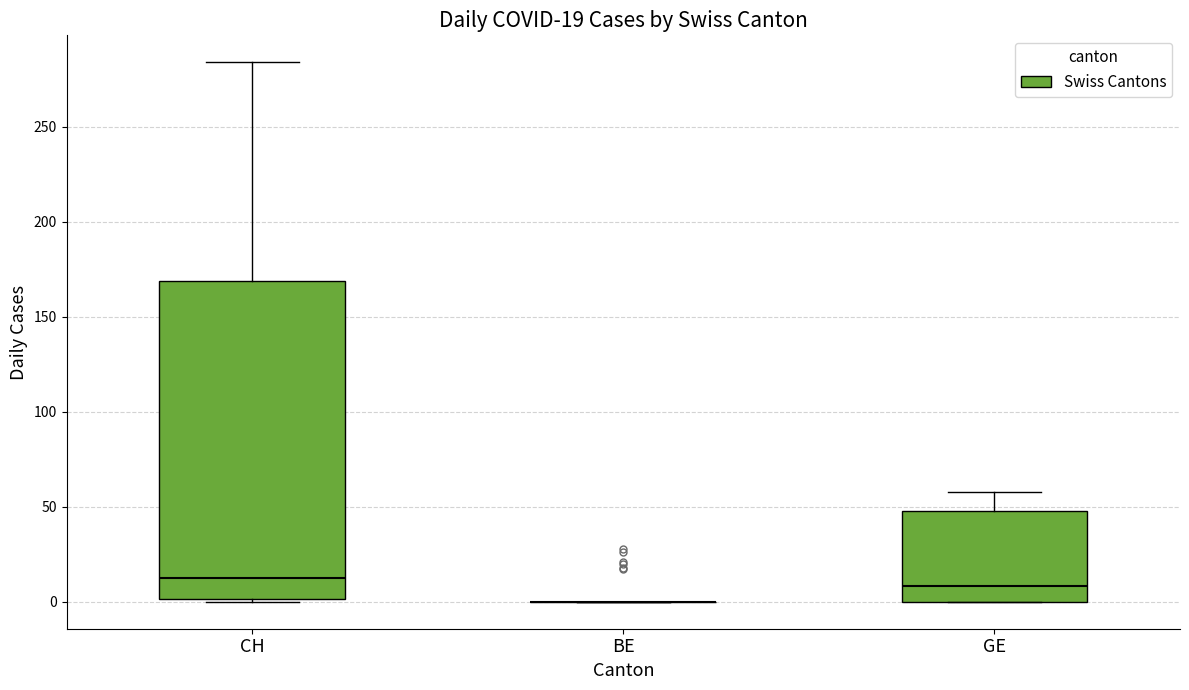

Which box is the tallest, from its lower edge to its upper edge?

CH